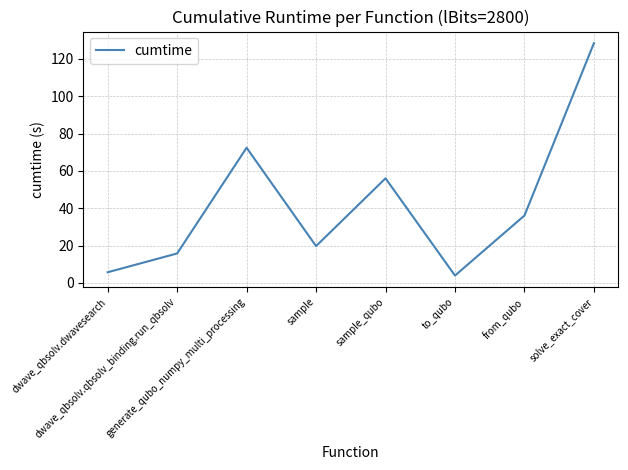

Reading left to right, transcribe all the data shown in this chart.

dwave_qbsolv.dwavesearch=5.7	dwave_qbsolv.qbsolv_binding.run_qbsolv=15.8	generate_qubo_numpy_multi_processing=72.4	sample=19.7	sample_qubo=56.0	to_qubo=3.9	from_qubo=36.1	solve_exact_cover=128.4